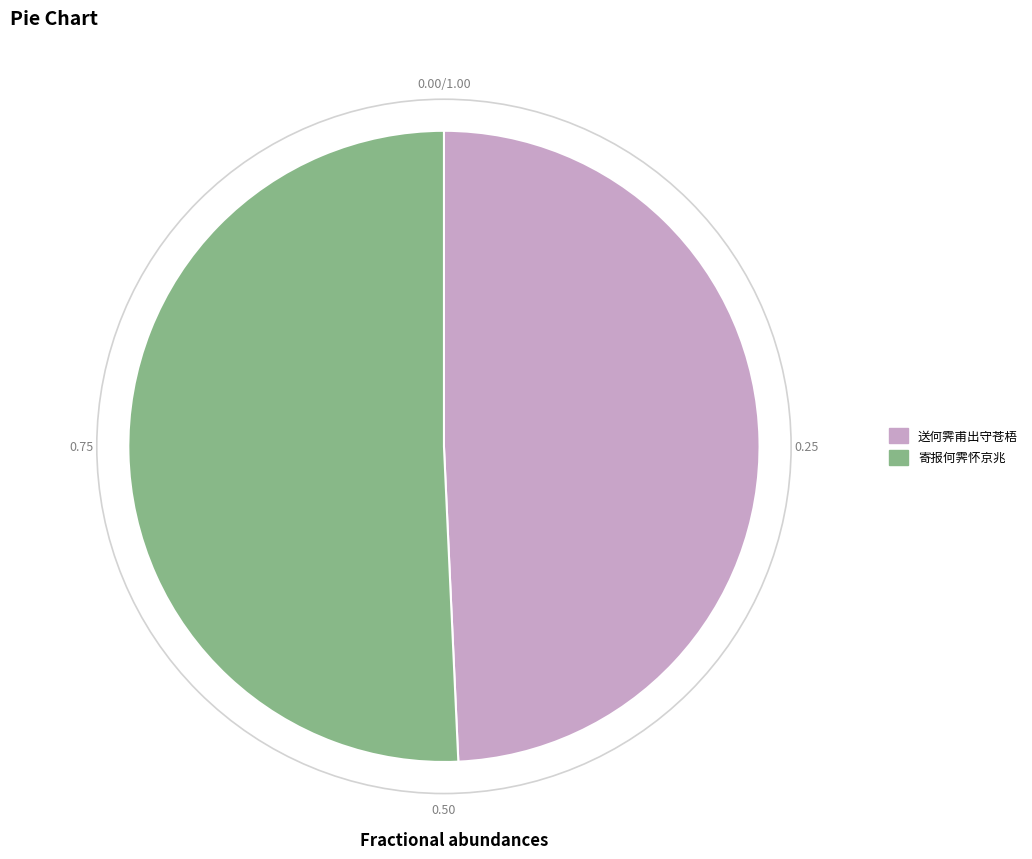

Does 寄报何霁怀京兆 account for over 50% of the chart?

Yes